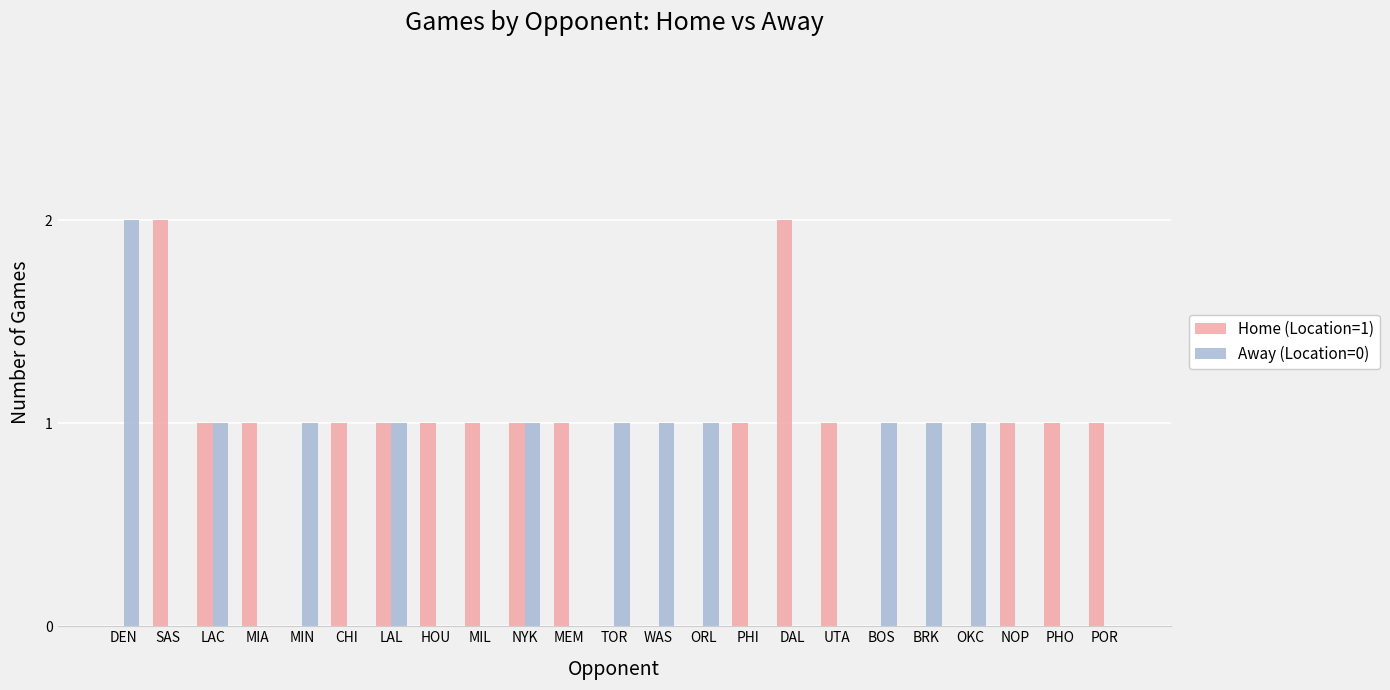

How many groups of bars are there?

23